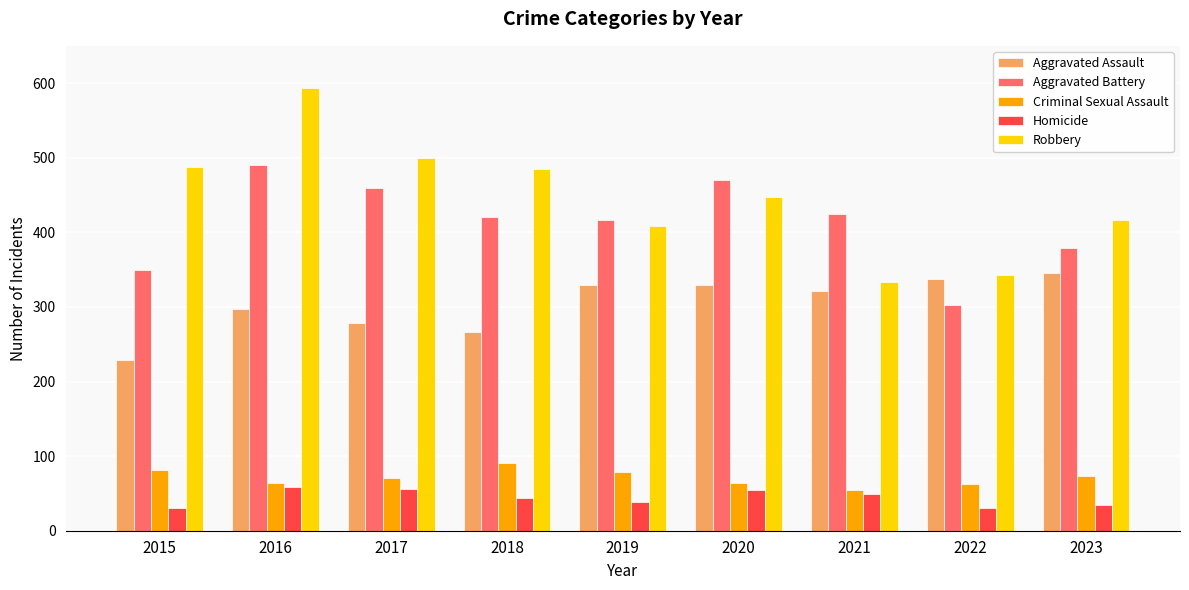

What are all the series names shown in the legend?

Aggravated Assault, Aggravated Battery, Criminal Sexual Assault, Homicide, Robbery